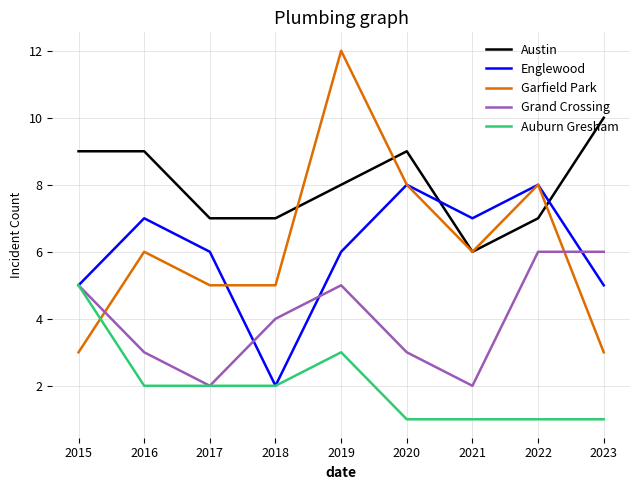

Which series has the widest spread of values?

Garfield Park